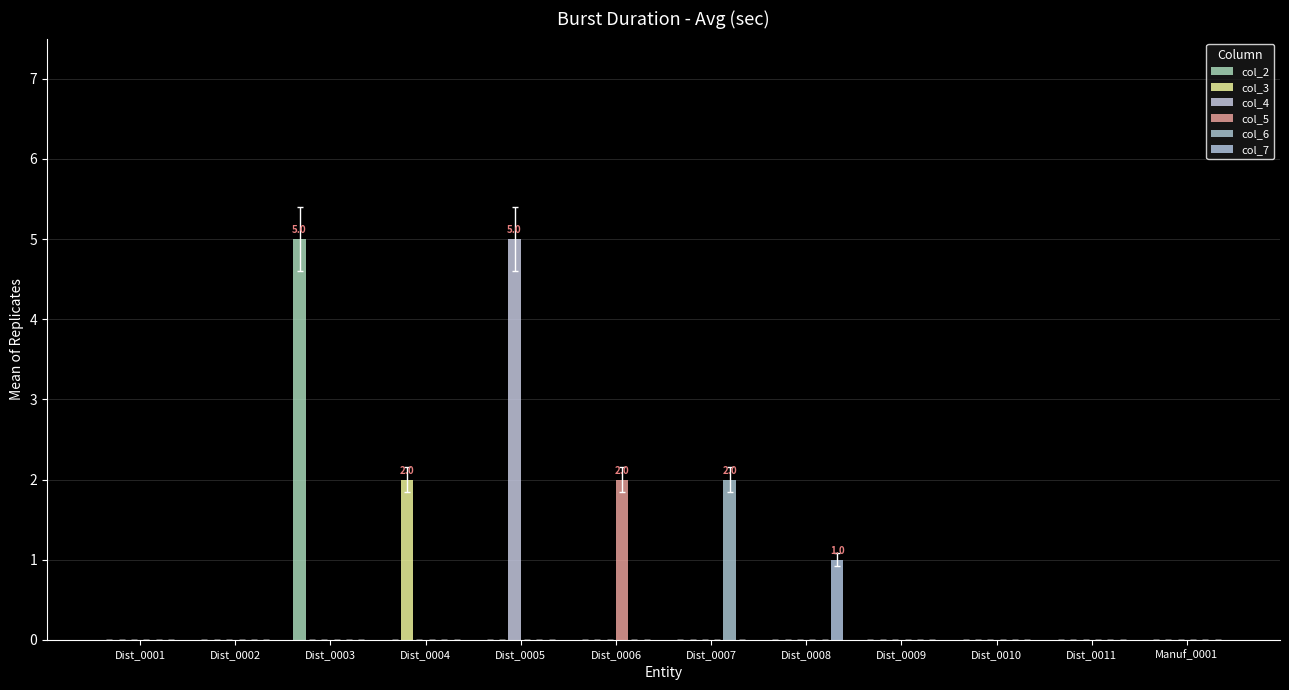

Reading left to right, transcribe all the data shown in this chart.

col_2: 0	0	5	0	0	0	0	0	0	0	0	0
col_3: 0	0	0	2	0	0	0	0	0	0	0	0
col_4: 0	0	0	0	5	0	0	0	0	0	0	0
col_5: 0	0	0	0	0	2	0	0	0	0	0	0
col_6: 0	0	0	0	0	0	2	0	0	0	0	0
col_7: 0	0	0	0	0	0	0	1	0	0	0	0